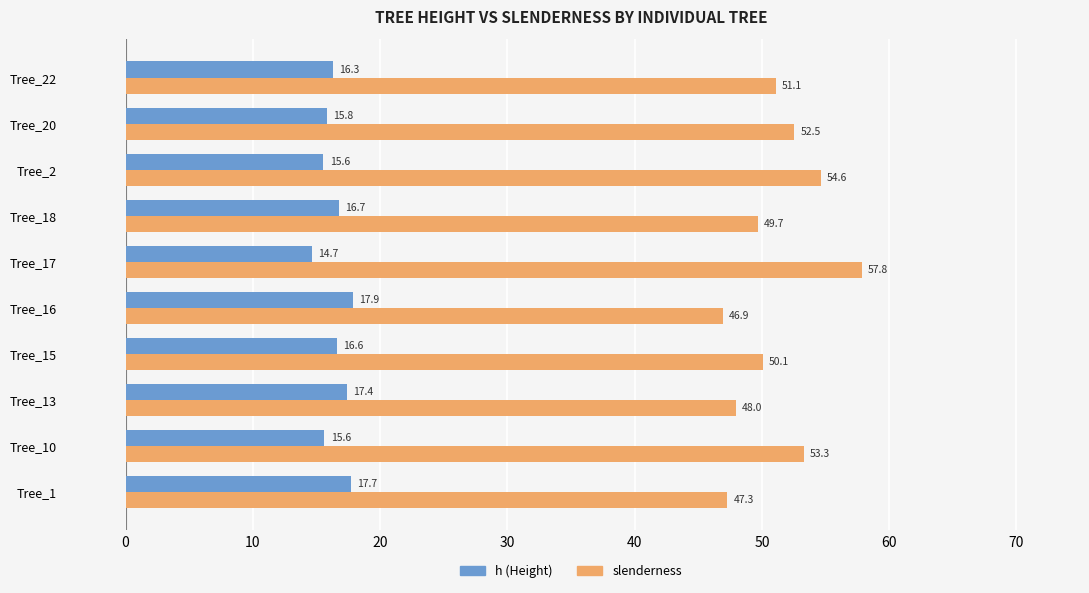

Rank the series at Tree_13 from lowest to highest value.

h (Height), slenderness